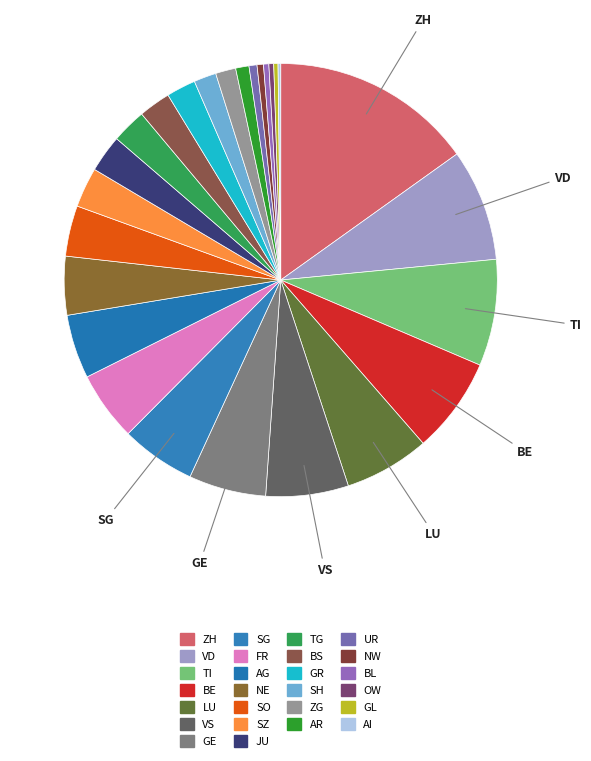

How many slices are in this pie chart?

26